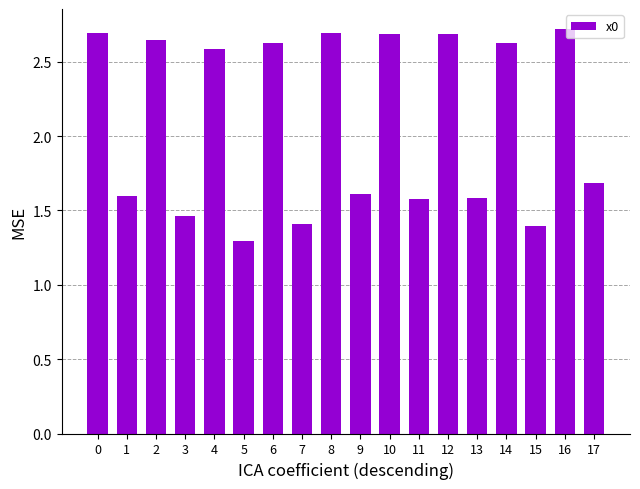

What is the smallest value displayed?

1.3